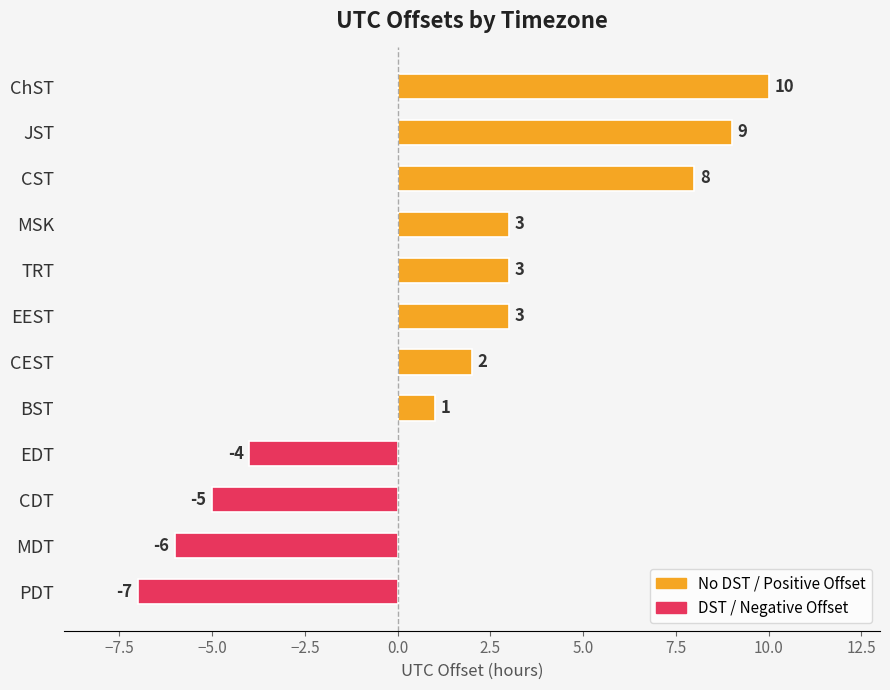

How many series are shown in this chart?

1